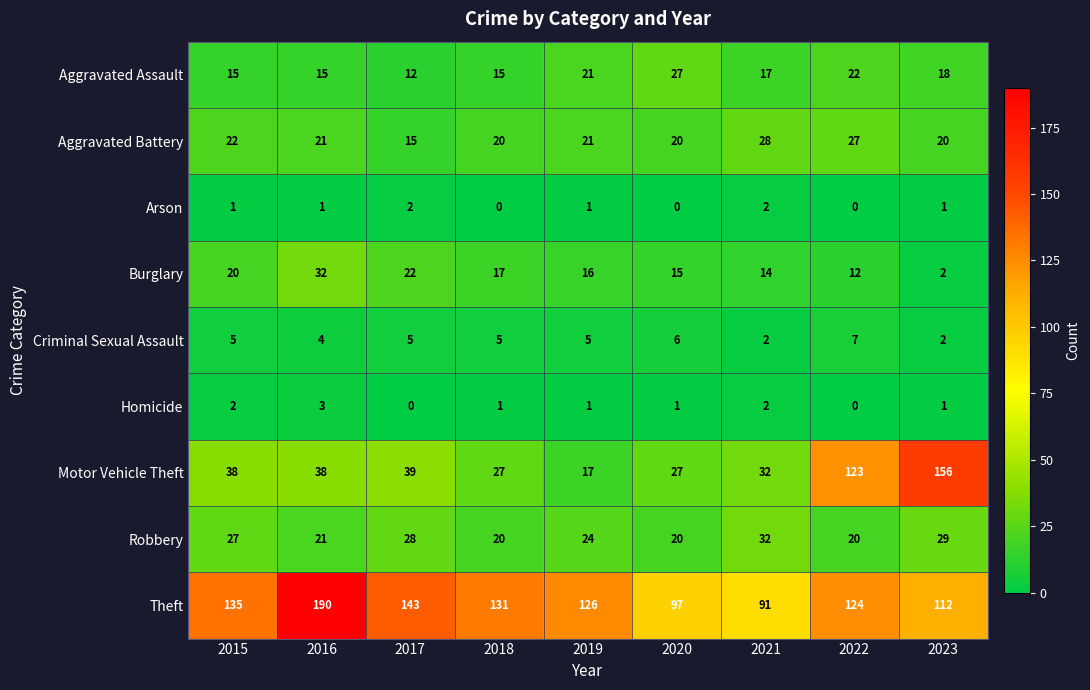

Which category has the highest value in the Criminal Sexual Assault series?

2022